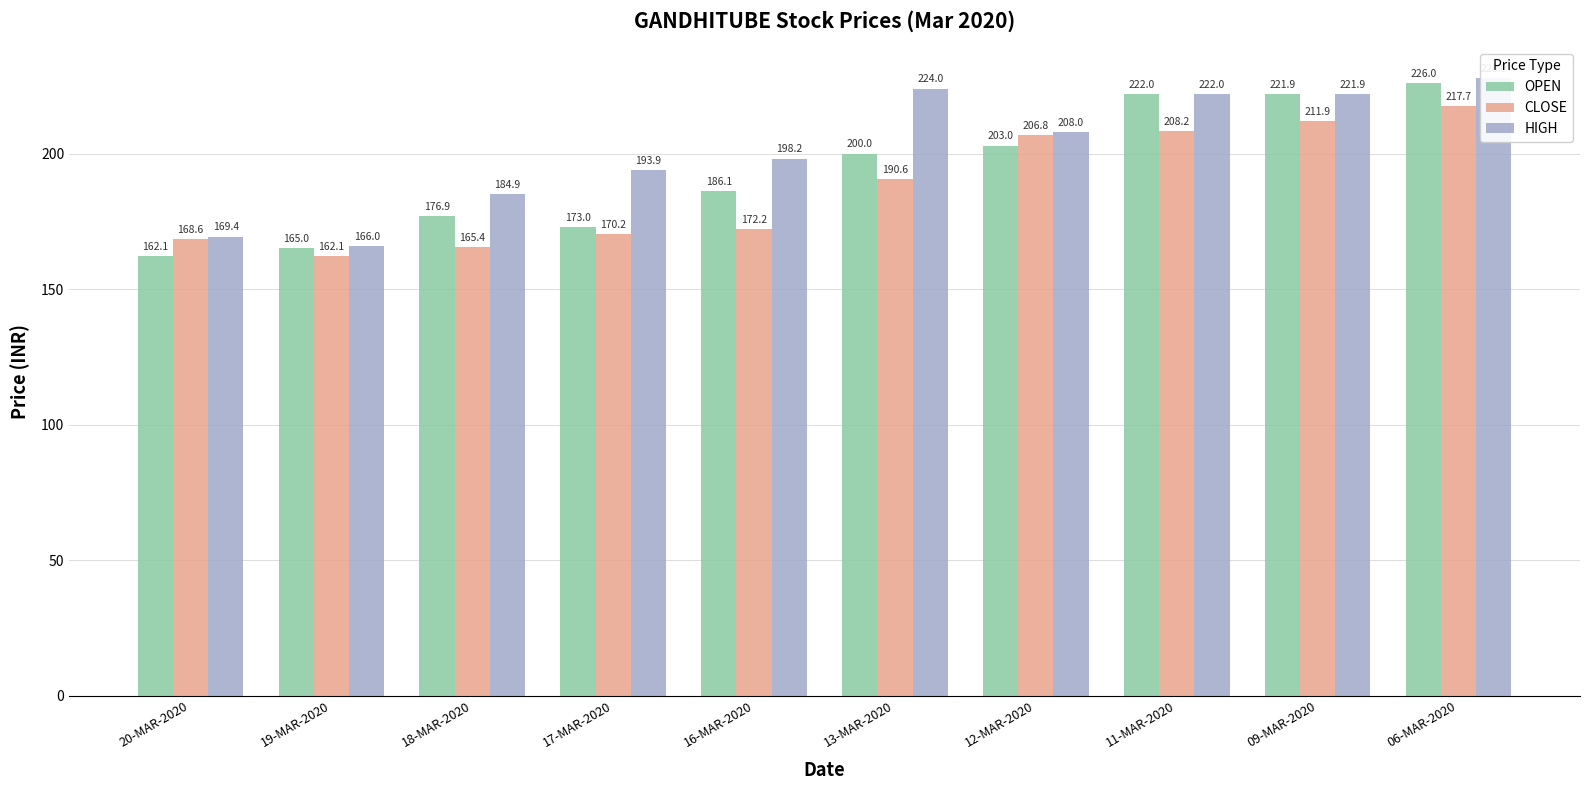

How many groups of bars are there?

10